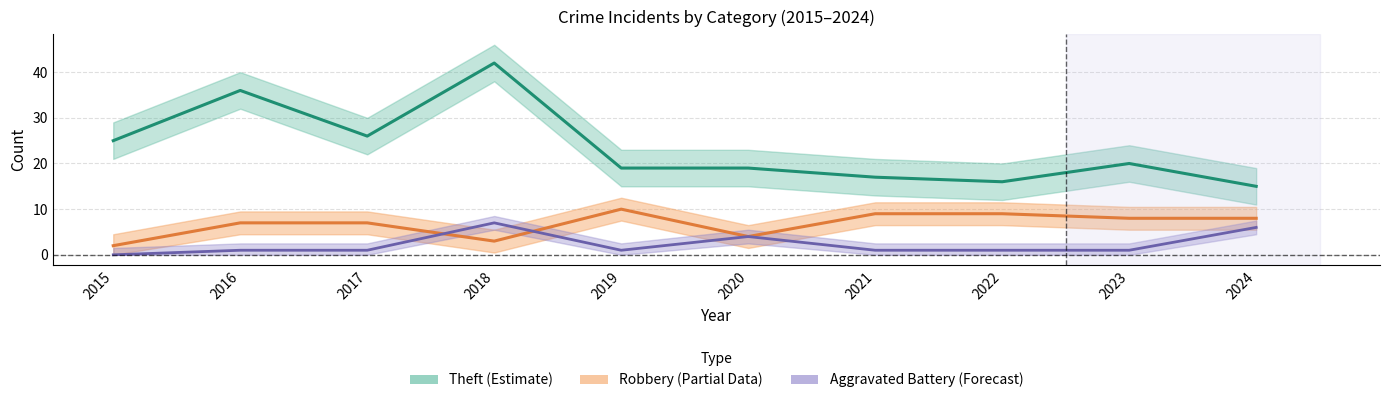

How many positive values does the Aggravated Battery (Forecast) series have?

9